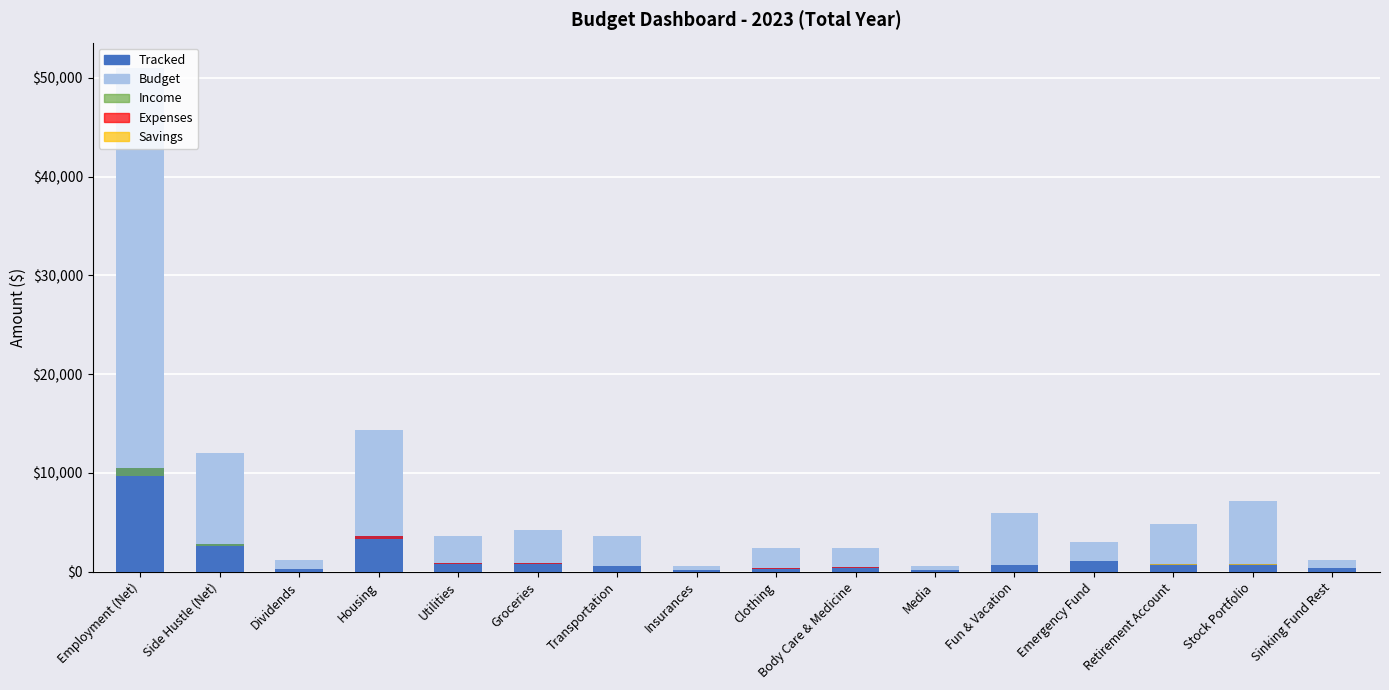

Reading right to left, transcribe all the data shown in this chart.

Budget: 1200	7200	4800	3000	6000	600	2400	2400	600	3600	4200	3600	14400	1200	12000	51000
Tracked: 400	750	800	1140	730	170	470	360	150	610	900	900	3600	300	2800	10500